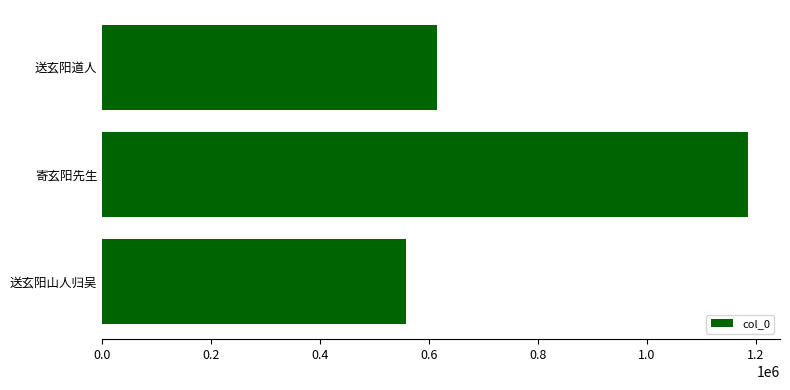

Where is the data nearest to the value 871064?

送玄阳道人